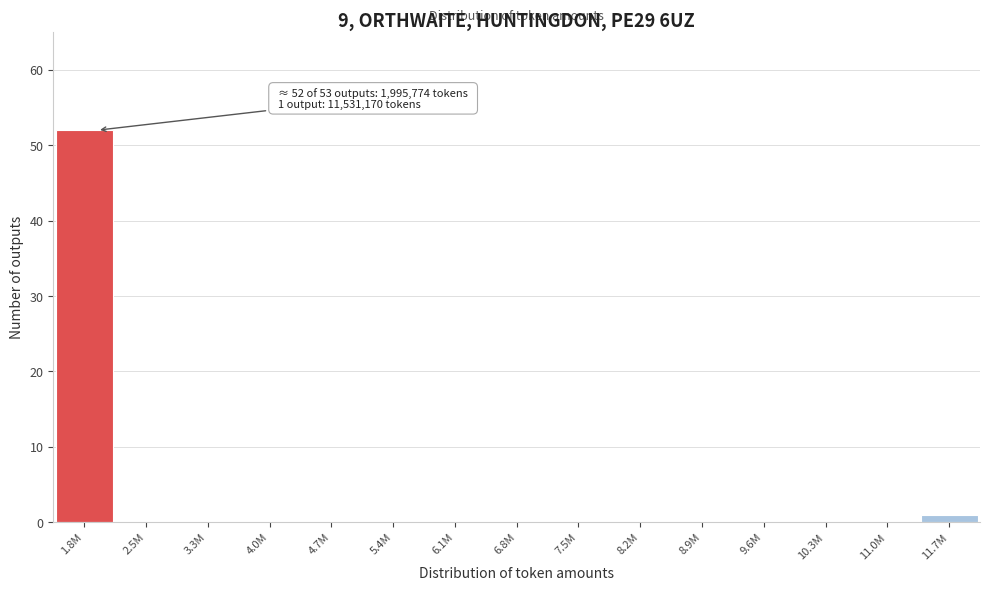

Reading left to right, extract all data points from this chart.

1.8M=52	2.5M=0	3.3M=0	4.0M=0	4.7M=0	5.4M=0	6.1M=0	6.8M=0	7.5M=0	8.2M=0	8.9M=0	9.6M=0	10.3M=0	11.0M=0	11.7M=1